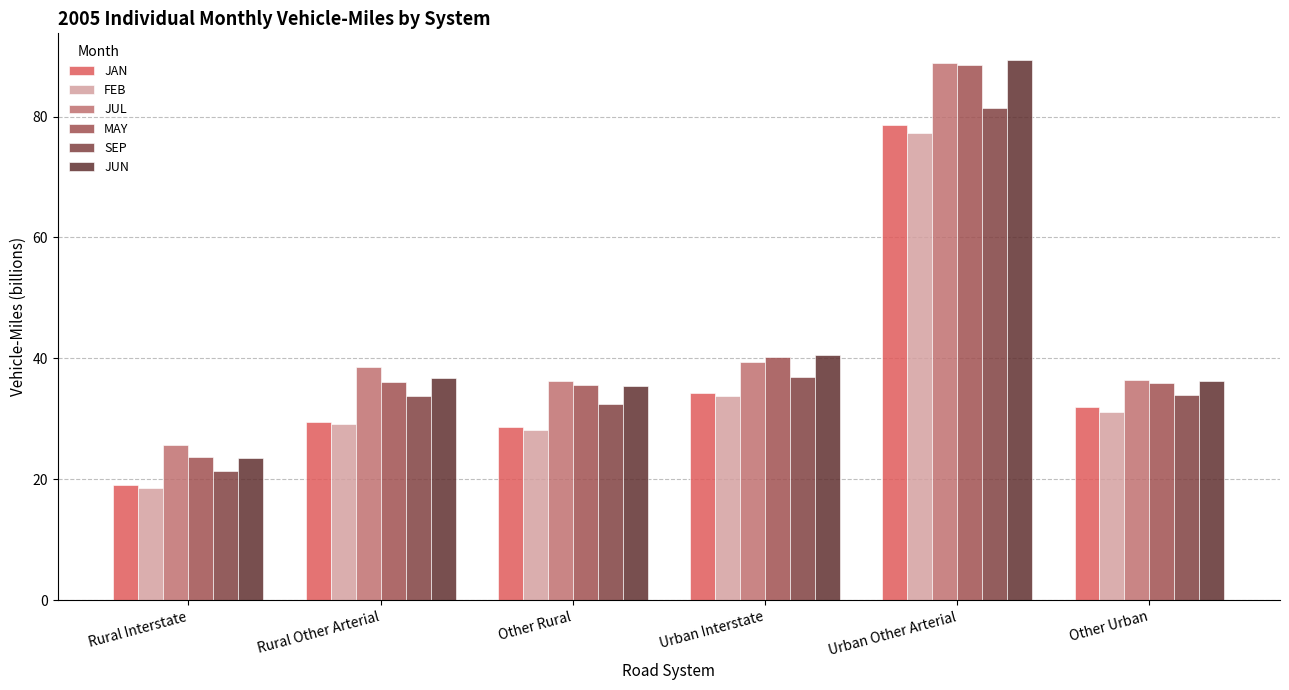

Reading left to right, what are all the values shown in this chart?

JAN: 19.1	29.4	28.7	34.3	78.6	31.9
FEB: 18.5	29.1	28.1	33.8	77.3	31.2
JUL: 25.7	38.6	36.3	39.4	88.9	36.5
MAY: 23.7	36.1	35.6	40.2	88.5	36.0
SEP: 21.4	33.7	32.4	36.9	81.4	33.9
JUN: 23.6	36.7	35.5	40.6	89.3	36.3